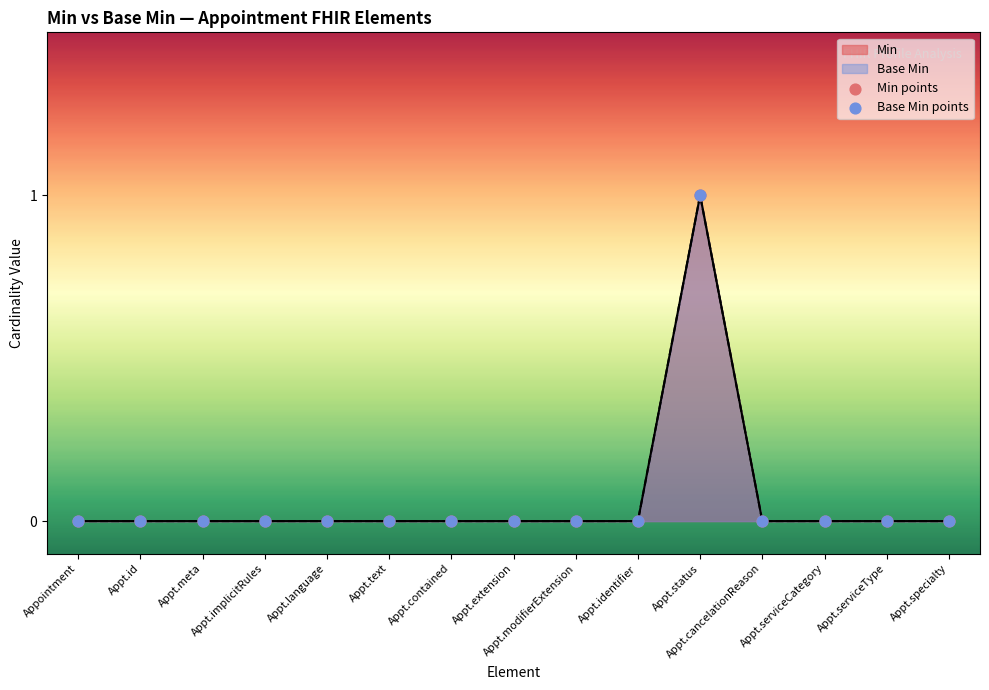

Which series reaches the maximum Y coordinate?

Min points